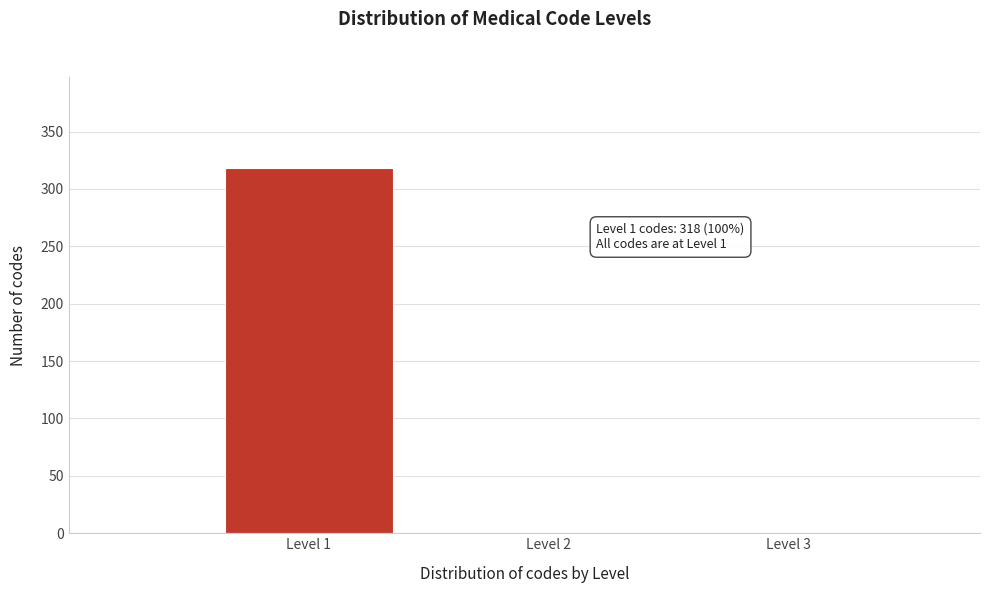

Over which range of the x-axis is the bar tallest?

0.5 to 1.5